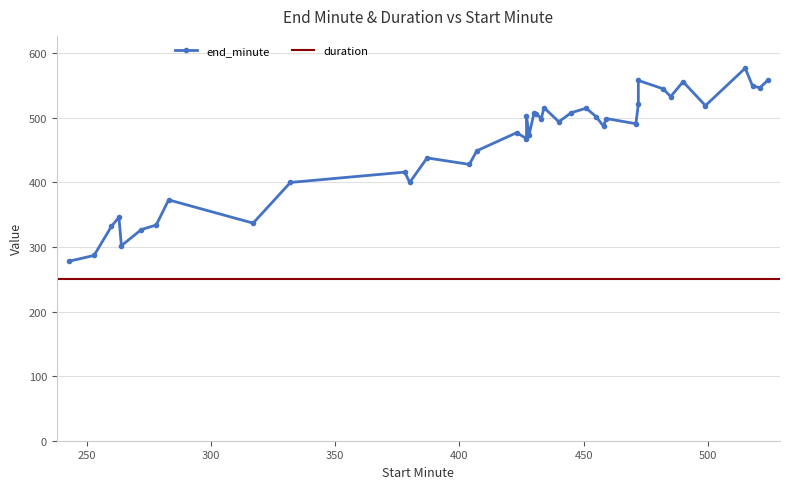

At which category does the chart reach its peak across all series?

515